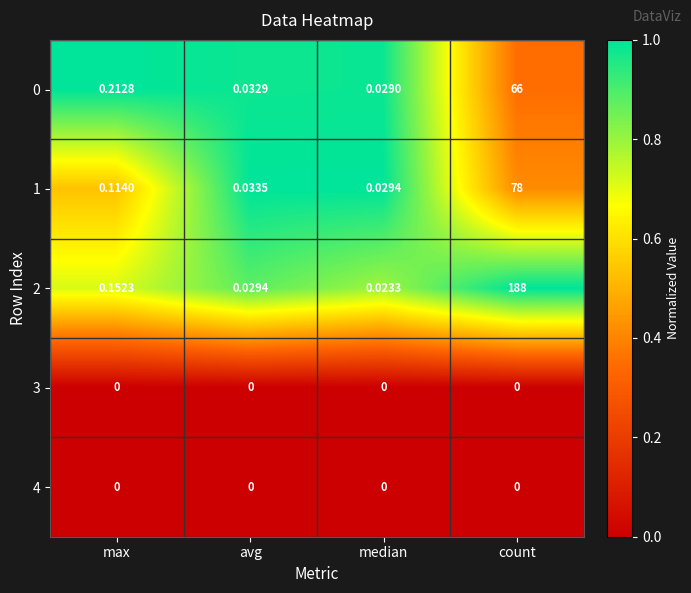

Where is 0 nearest to the value 33?

max